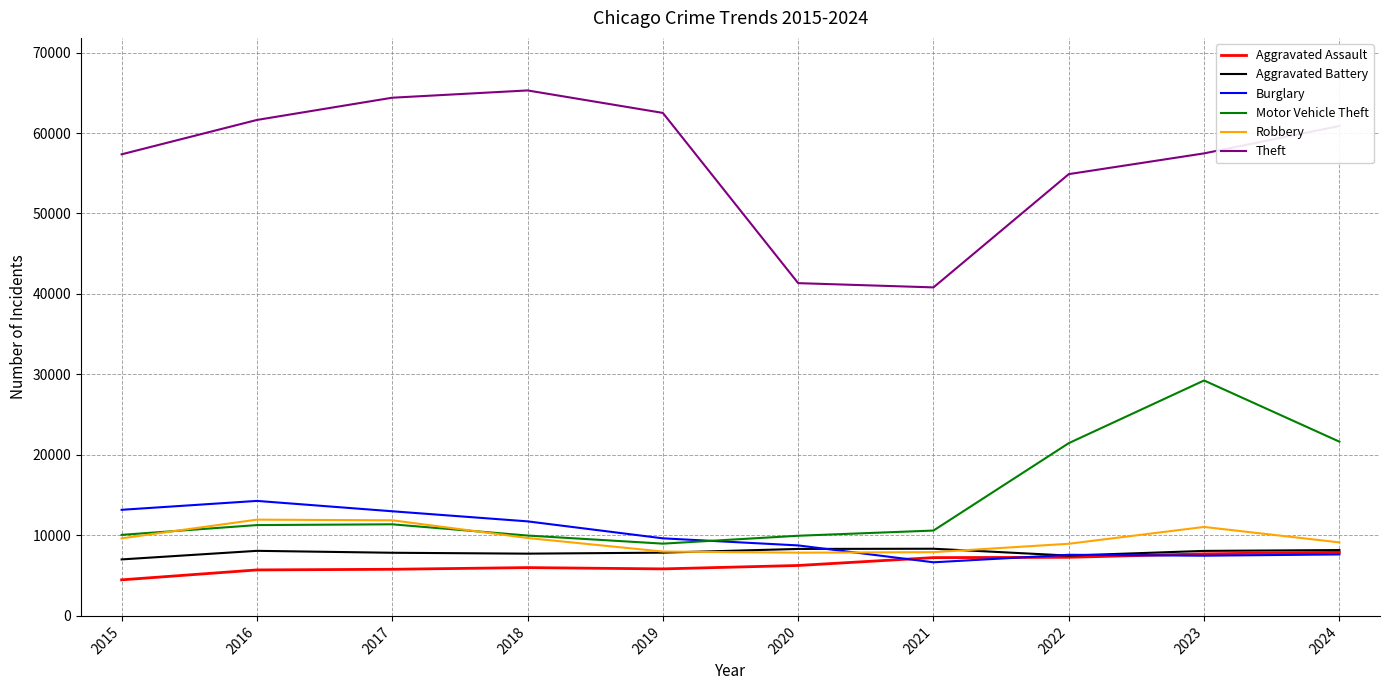

Which series changed the most between 2016 and 2023?

Motor Vehicle Theft